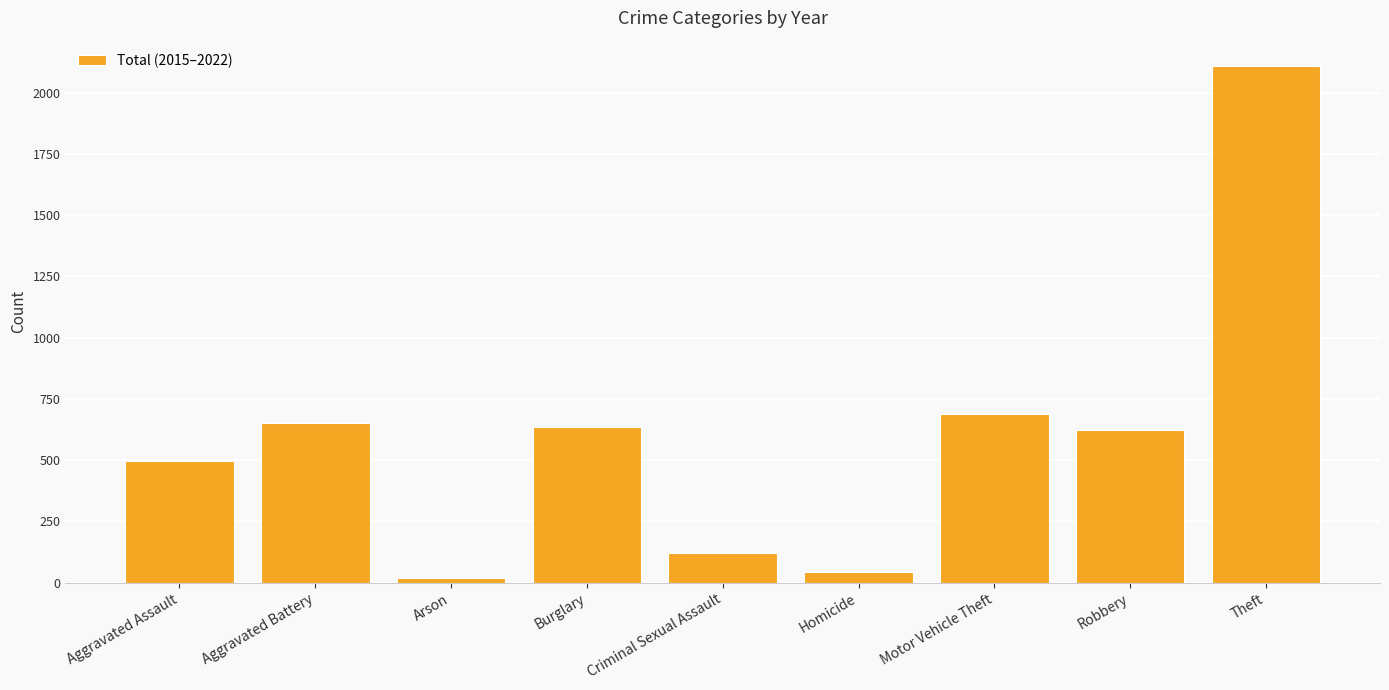

Which has a higher value, Motor Vehicle Theft or Criminal Sexual Assault?

Motor Vehicle Theft